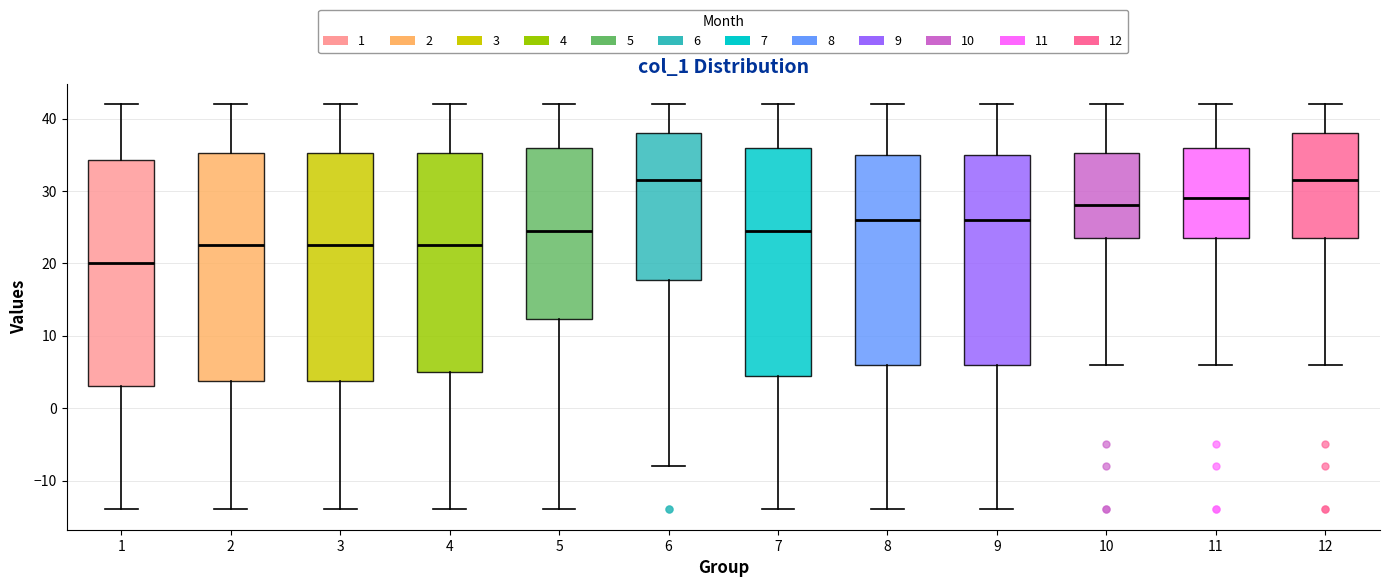

Which box's median line is the lowest?

1